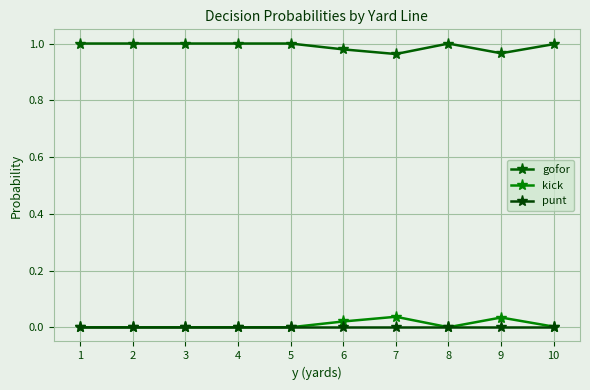

Which category has the highest value in the gofor series?

1